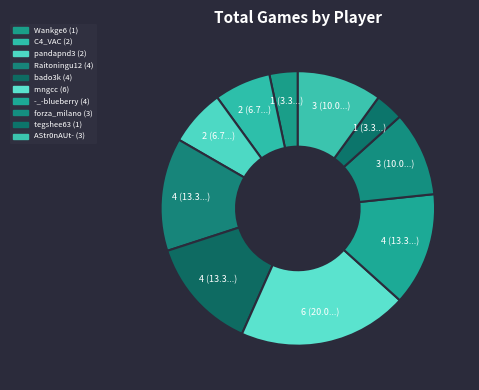

Between pandapnd3 and bado3k, which is larger?

bado3k